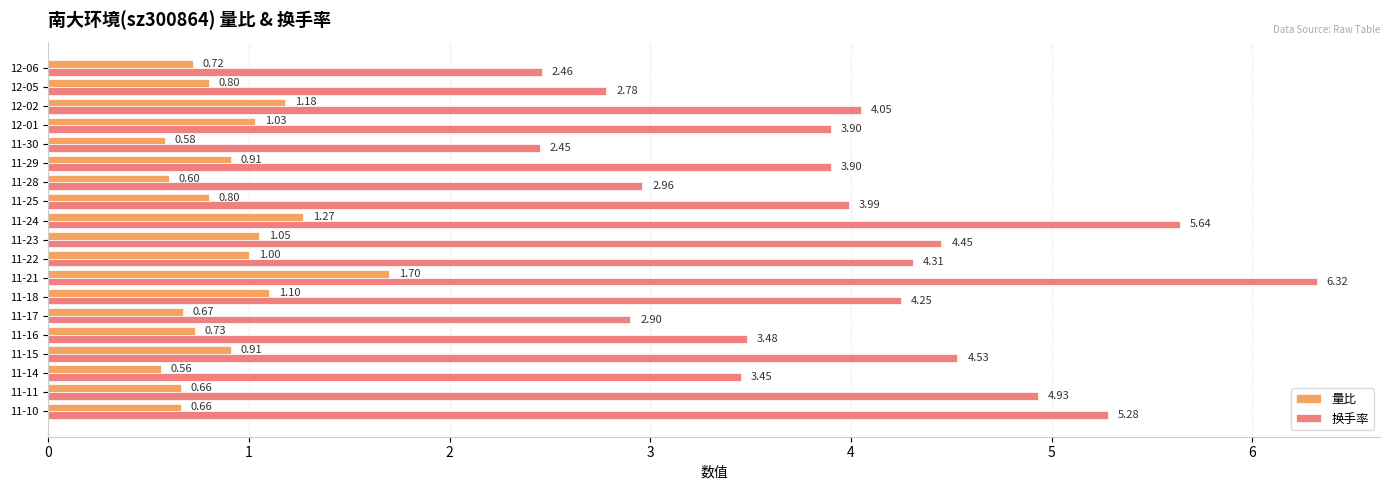

What is the difference between the maximum and minimum values in the 量比 series?

1.1